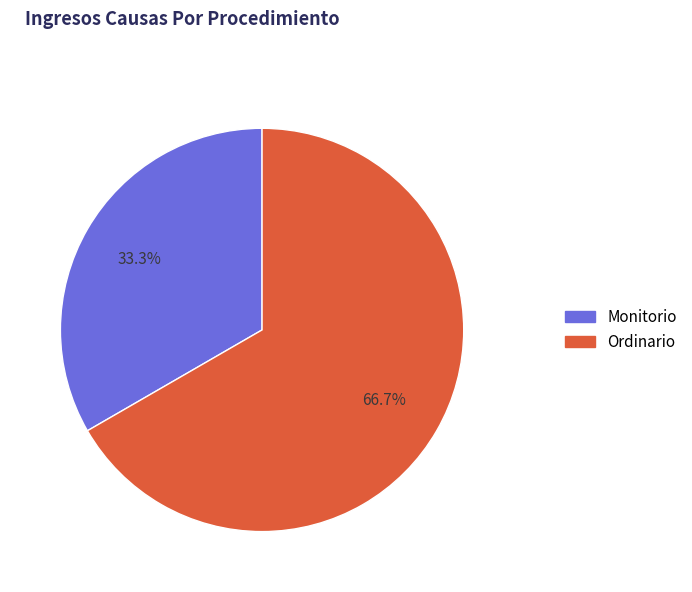

To the nearest percent, what is the difference between the largest and smallest slice percentages?

33%